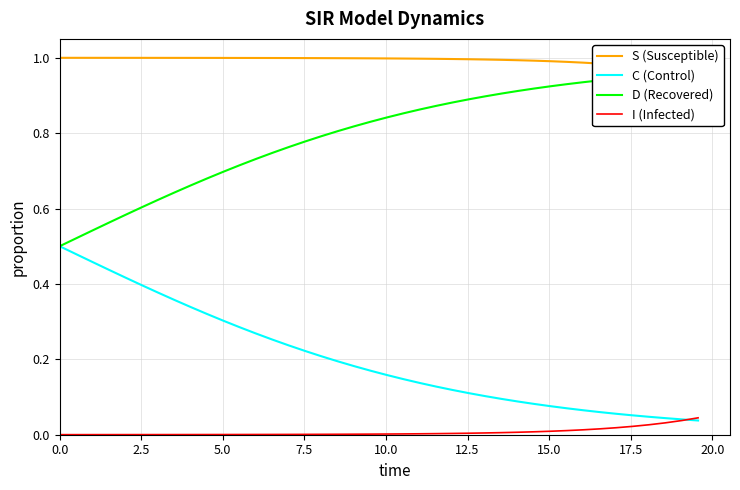

How many intersections are there between D (Recovered) and S (Susceptible)?

1